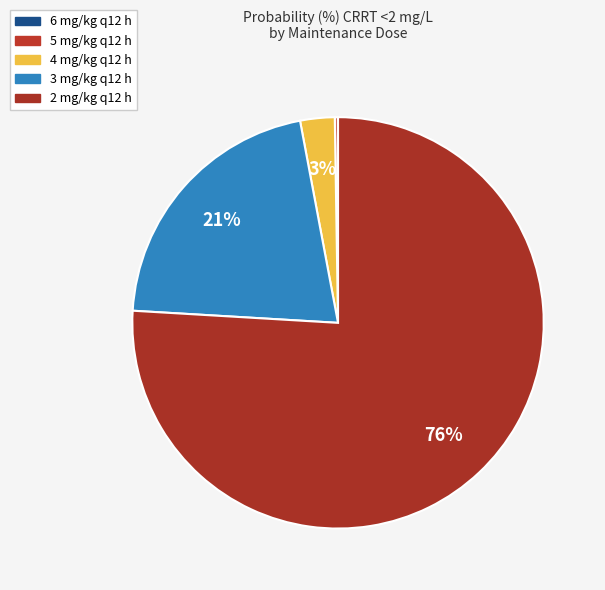

Combined, do 6 mg/kg q12 h and 5 mg/kg q12 h account for over 50%?

No